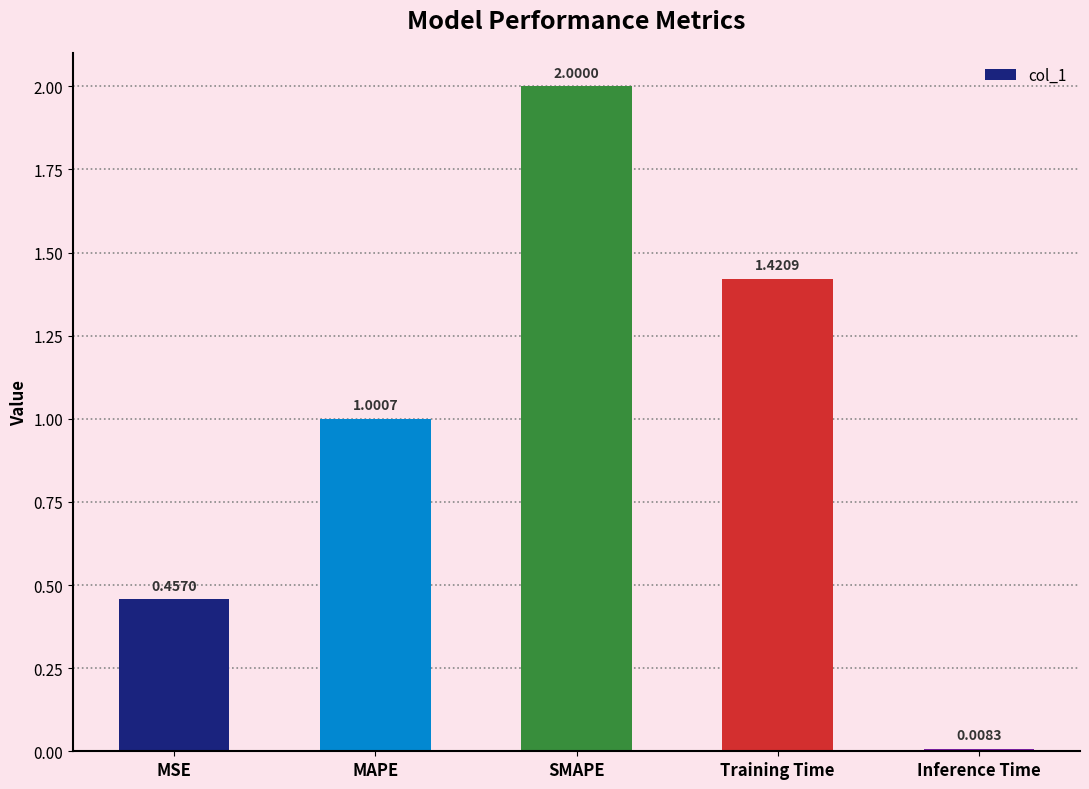

True or false: the data shows 0.3 at MSE.

False